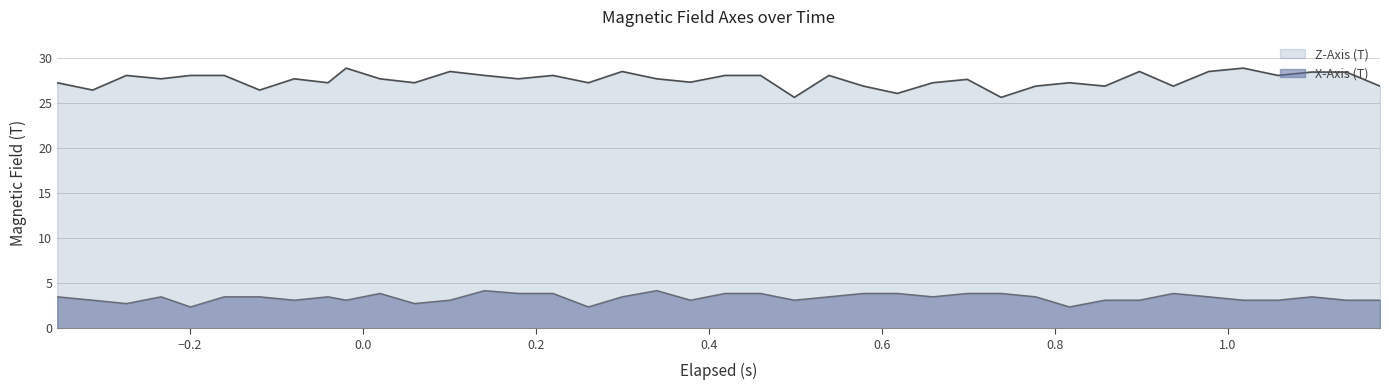

How many data points in X-Axis (T) are less than 3?

5